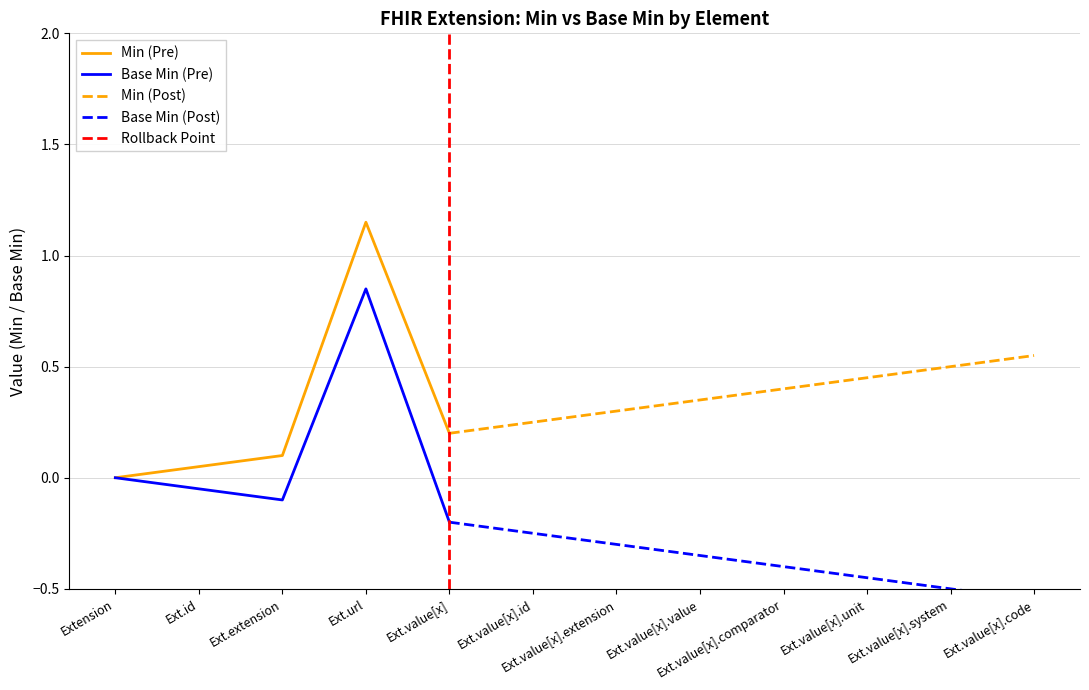

At which label does Base Min (Pre) reach its minimum?

Ext.value[x]